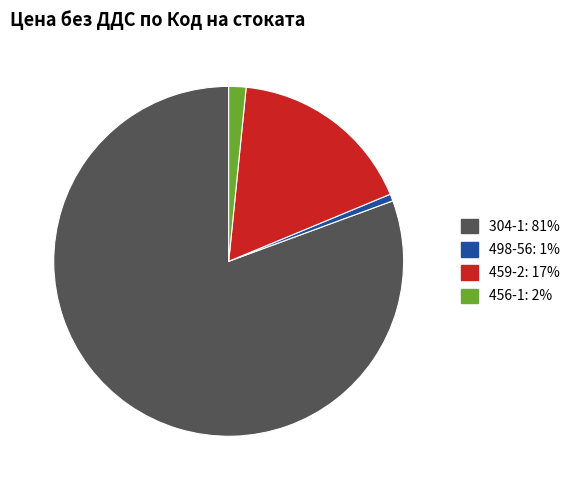

Between 304-1 and 456-1, which is larger?

304-1